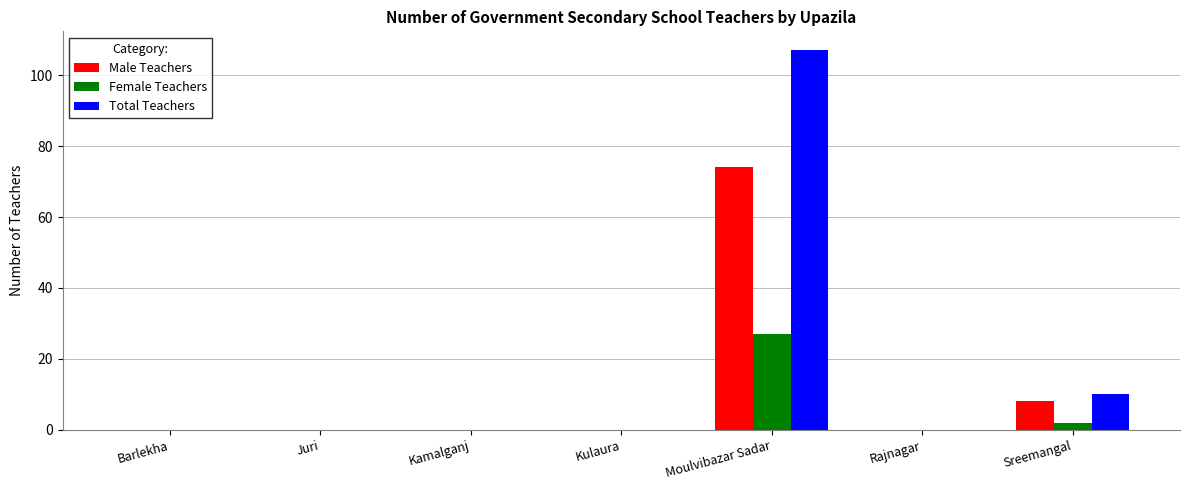

At which category is the sum across all series the highest?

Moulvibazar Sadar